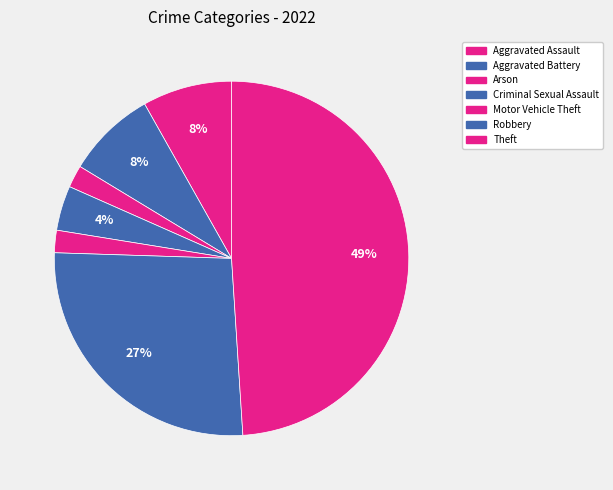

How many slices are in this pie chart?

7